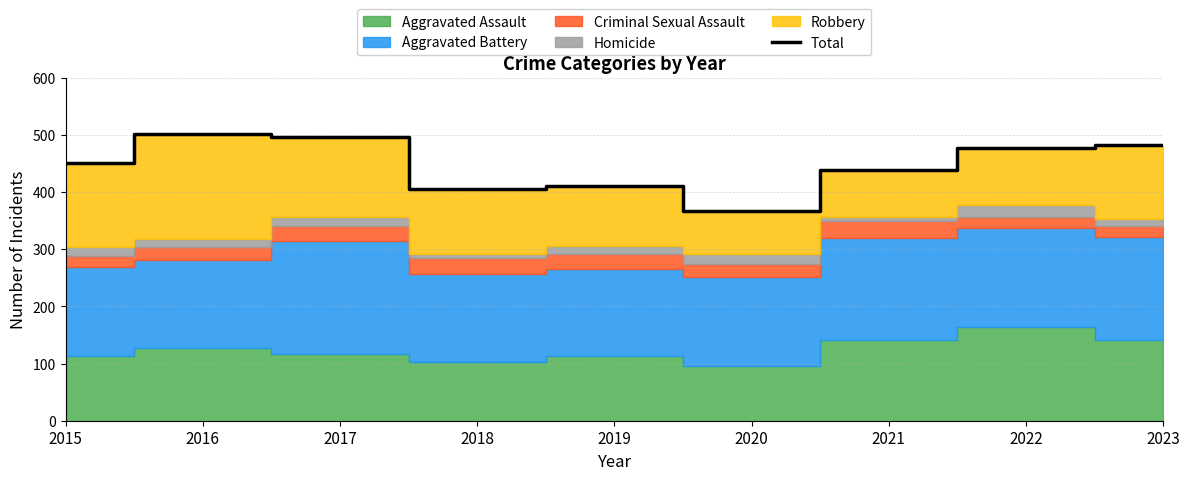

How many data points are less than 451?

4